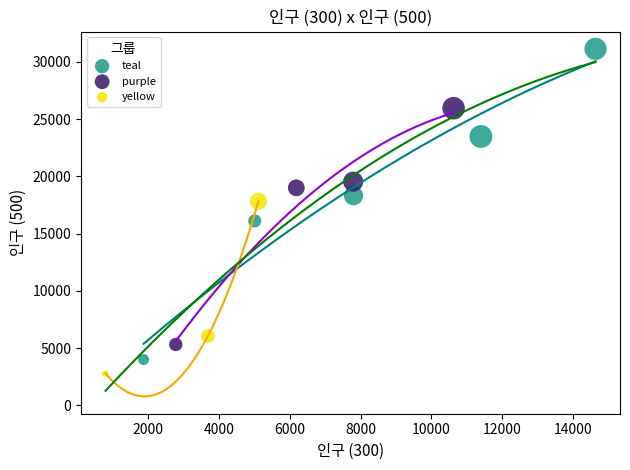

Which series reaches the maximum Y coordinate?

teal